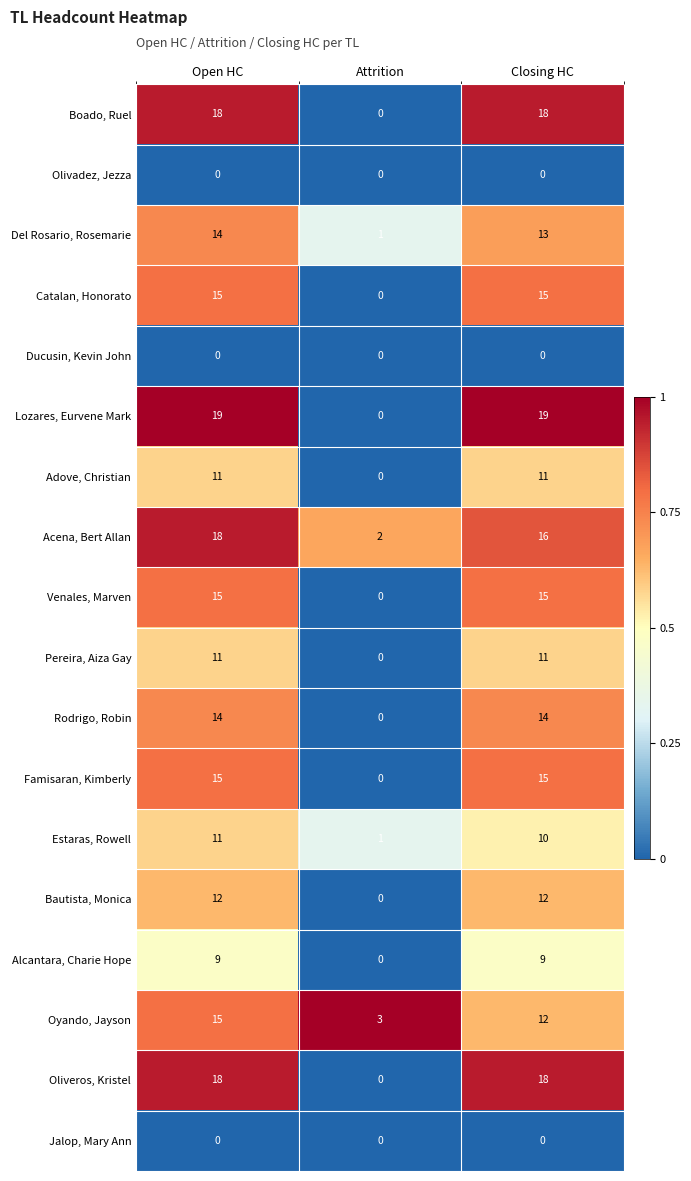

True or false: Venales, Marven has a value of 0 at Attrition.

True